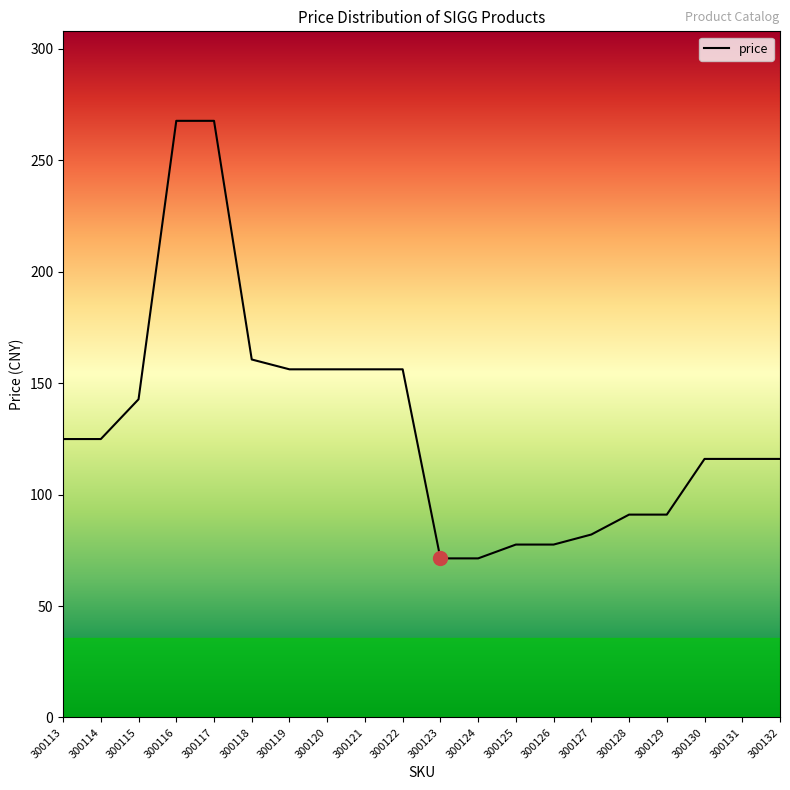

What is the difference between the values at 300131 and 300117?

151.7